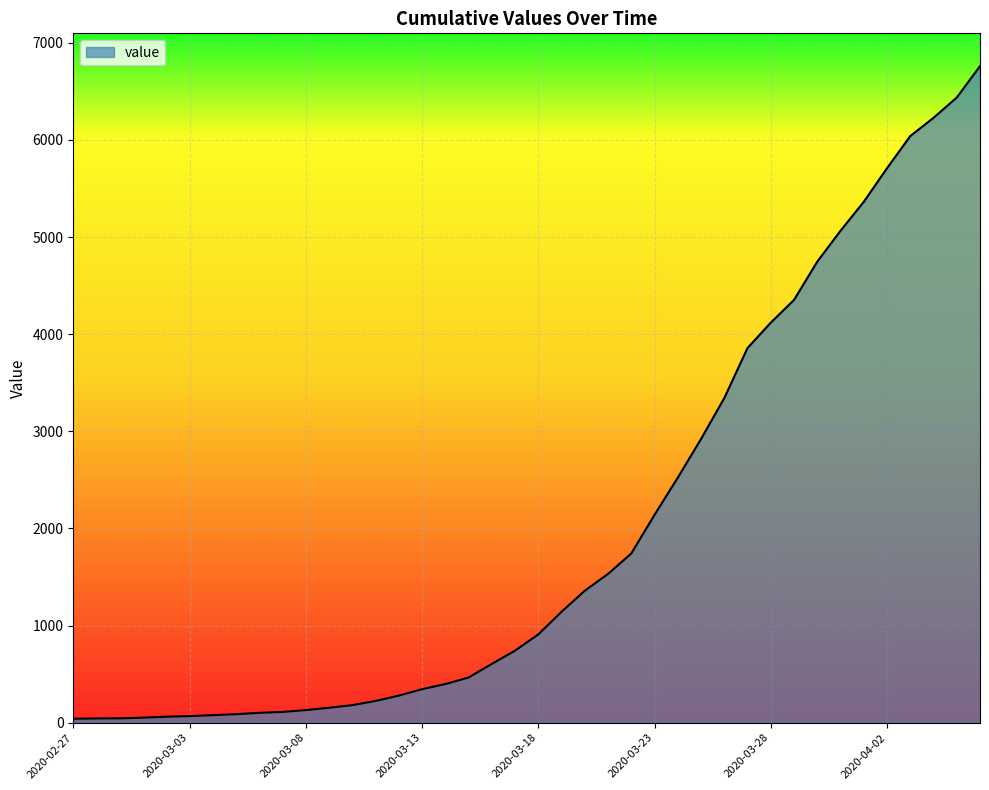

What is the difference between the maximum and minimum values?

6719